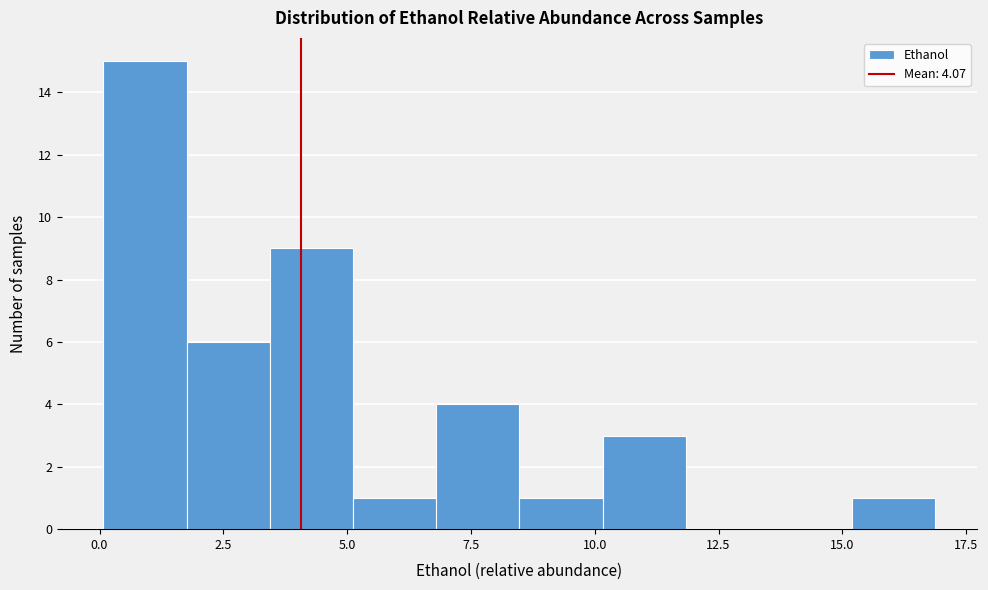

Read against the x-axis, roughly where is the centre of the tallest bar?

1.0